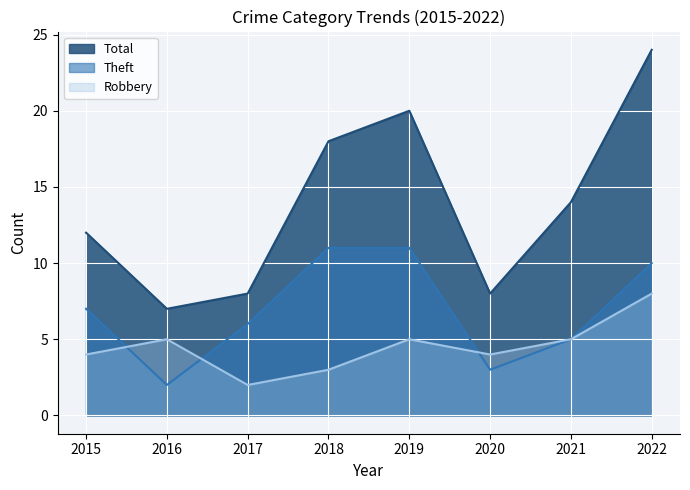

Rank the series at 2021 from highest to lowest value.

Total, Robbery, Theft